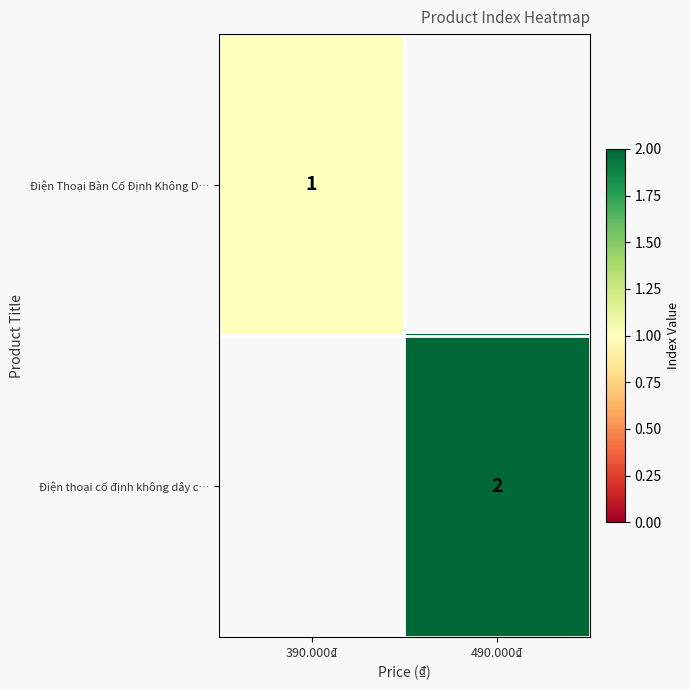

Count the number of categories in the chart.

2